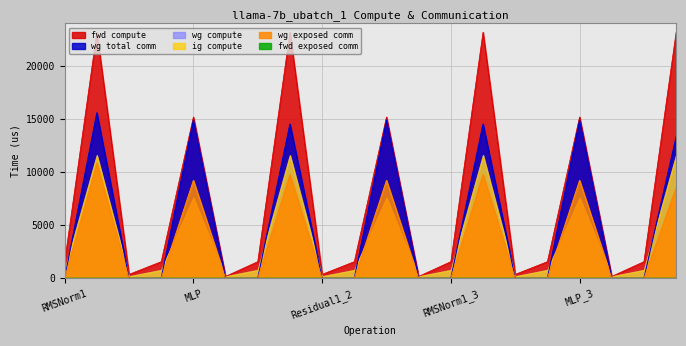

At how many categories does at least one series exceed 21093?

4